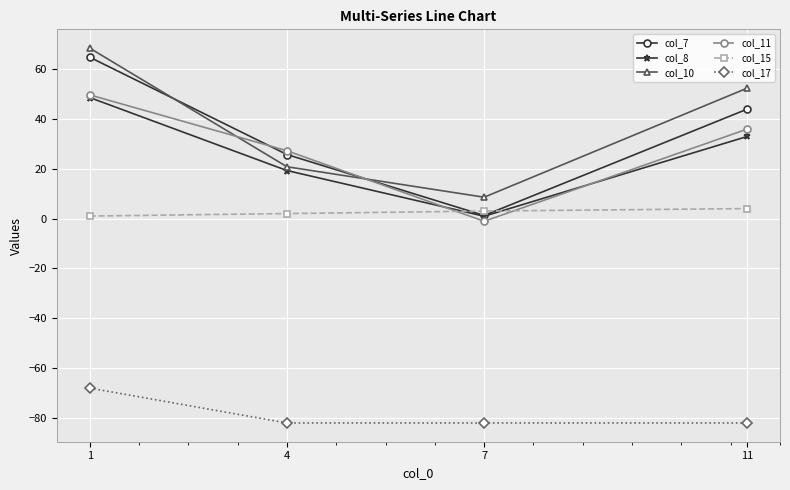

True or false: col_17 has more than 1 points higher than both neighbors.

False